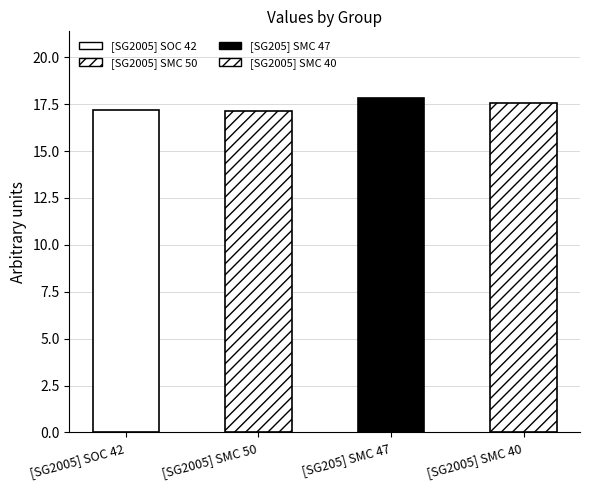

What position from the left is [SG2005] SMC 50?

2